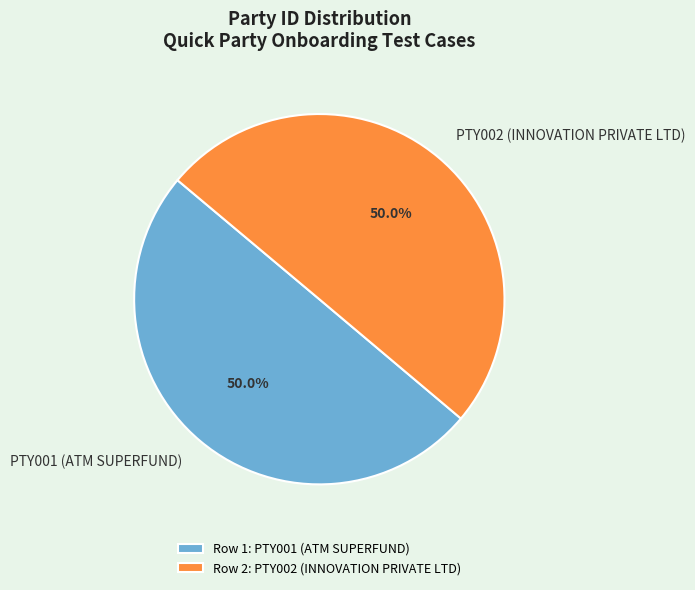

The PTY001 (ATM SUPERFUND) slice represents 50% of the pie. True or false?

True